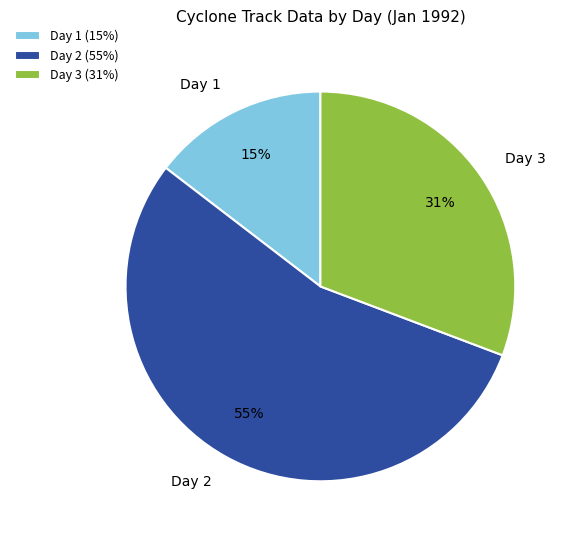

Approximately how many times larger is the value at Day 3 compared to Day 2?

0.6